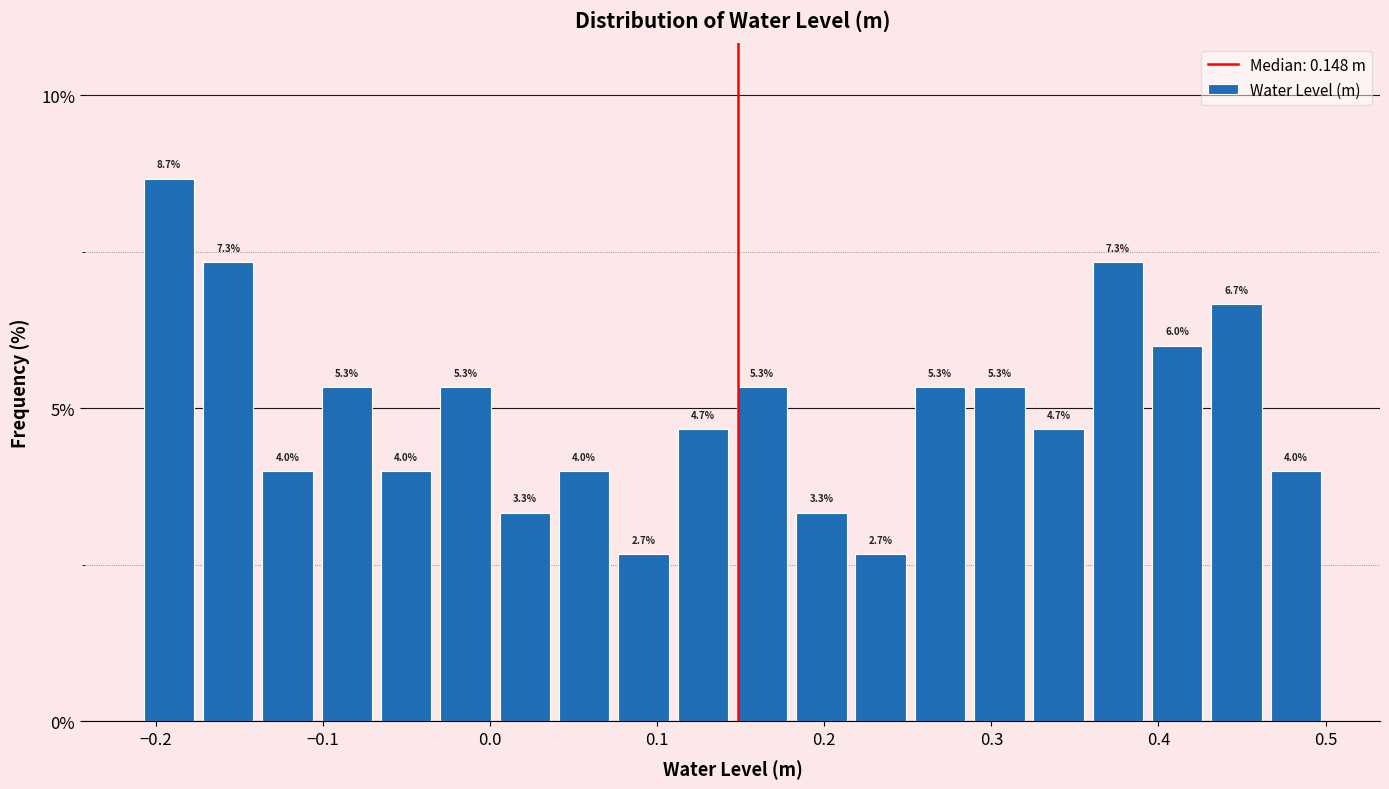

Around what value on the x-axis is the tallest bar? Give the approximate position of its centre, as read against the axis.

-0.19